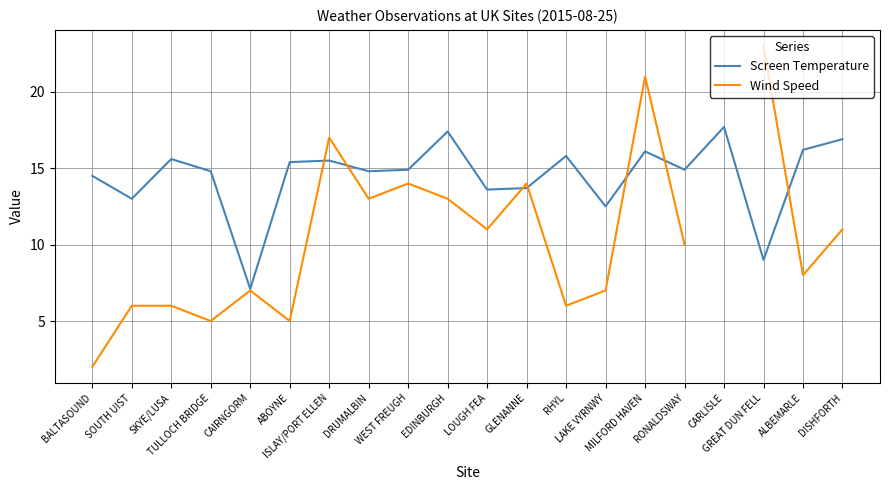

What is the highest value of the Wind Speed series?

23.0